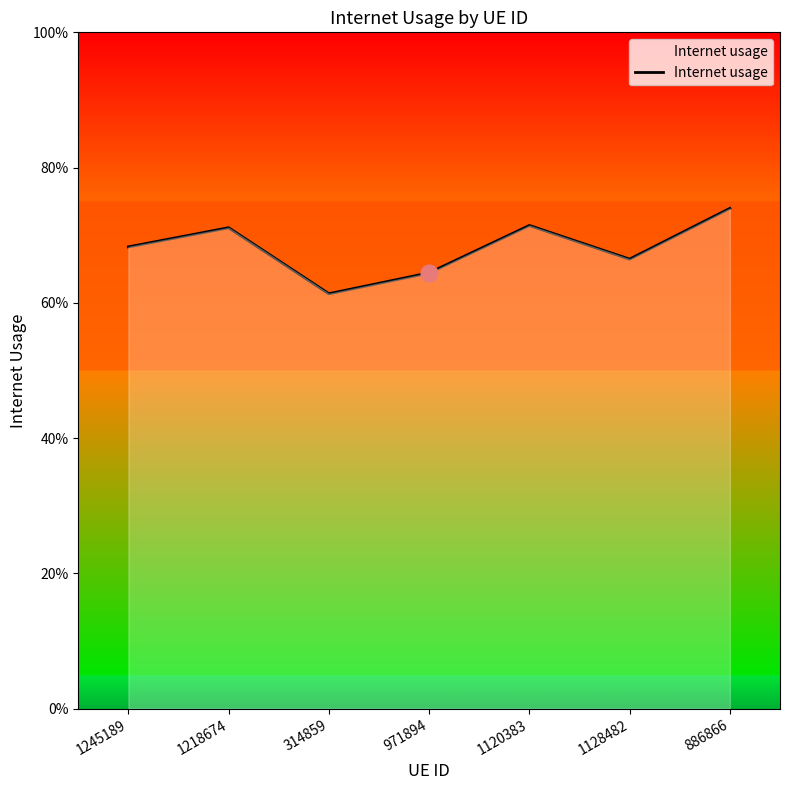

Does the chart have visible grid lines?

No